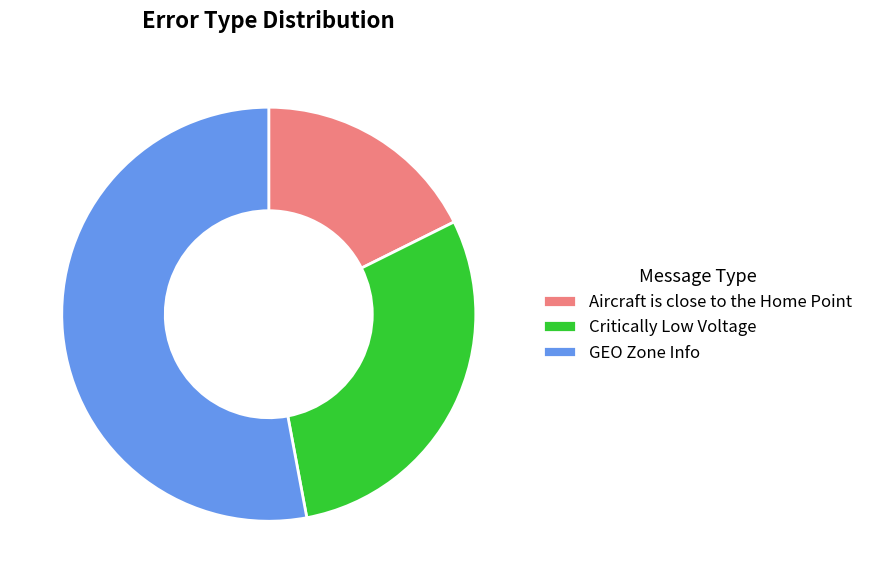

Rank the categories by value from lowest to highest.

Aircraft is close to the Home Point, Critically Low Voltage, GEO Zone Info